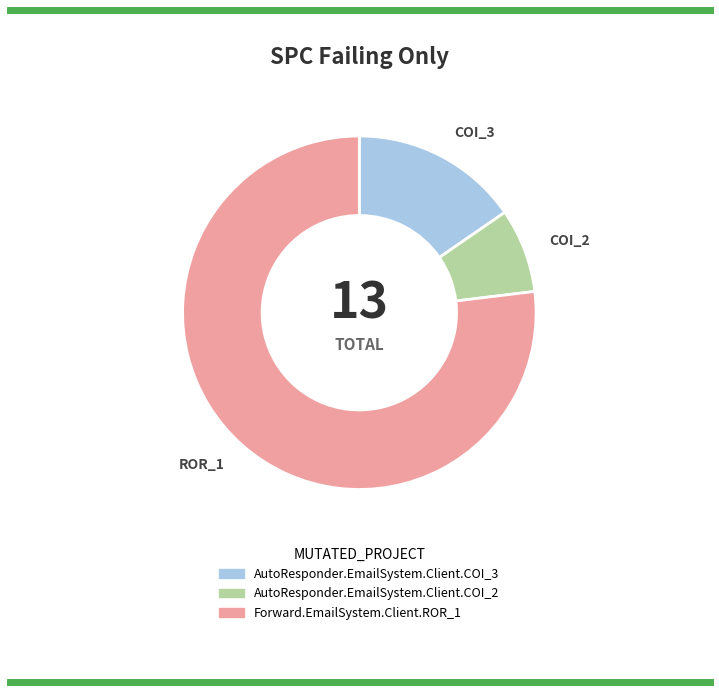

Between AutoResponder.EmailSystem.Client.COI_2 and Forward.EmailSystem.Client.ROR_1, which is larger?

Forward.EmailSystem.Client.ROR_1